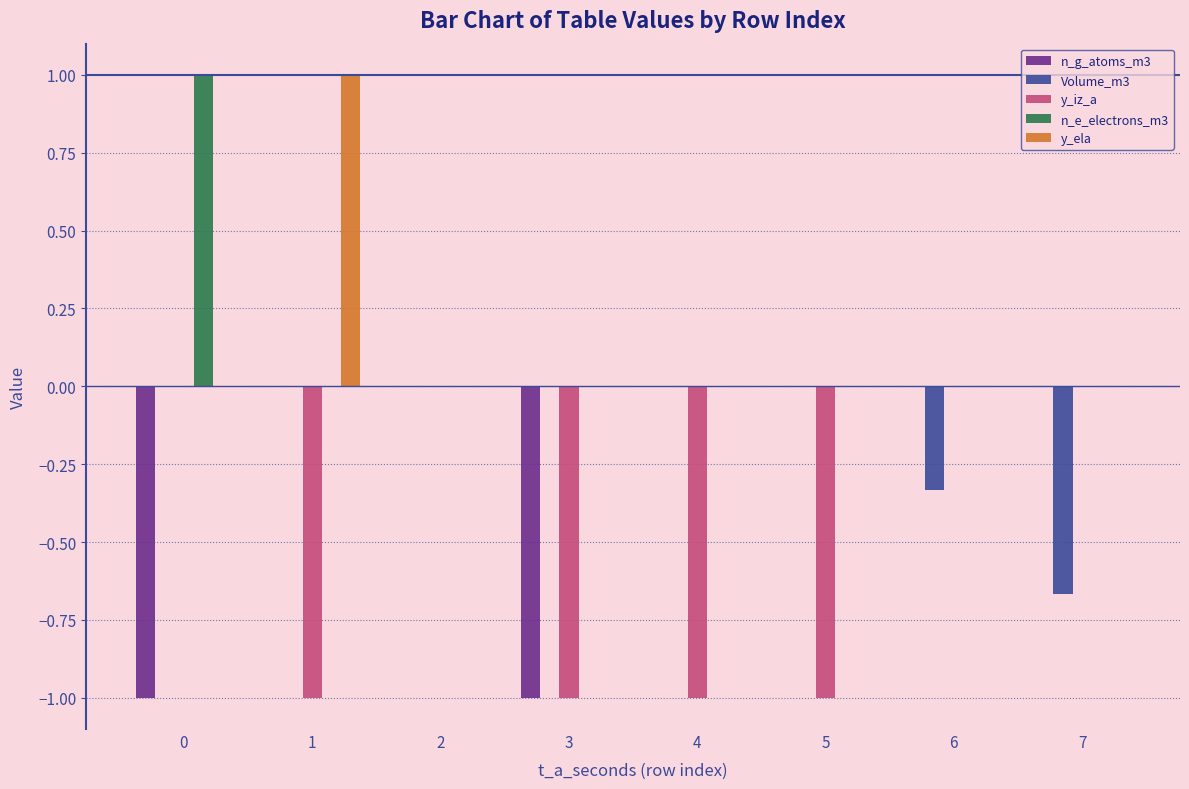

What is the maximum value shown in the chart?

1.0